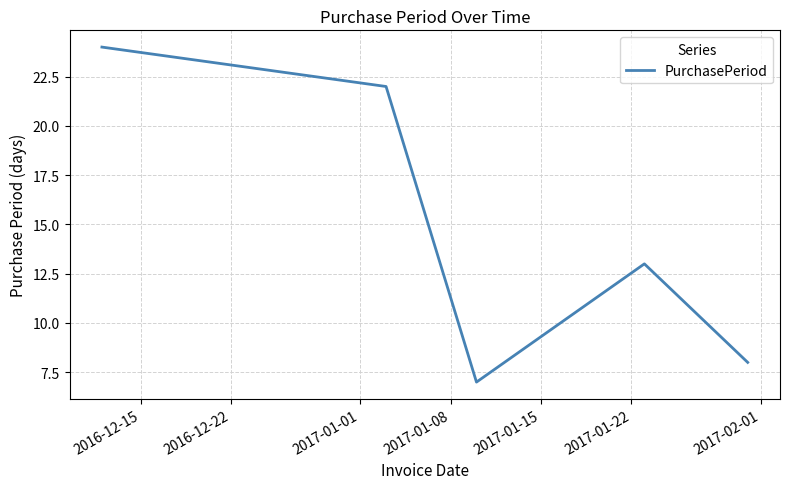

What is the difference between the maximum and minimum values?

17